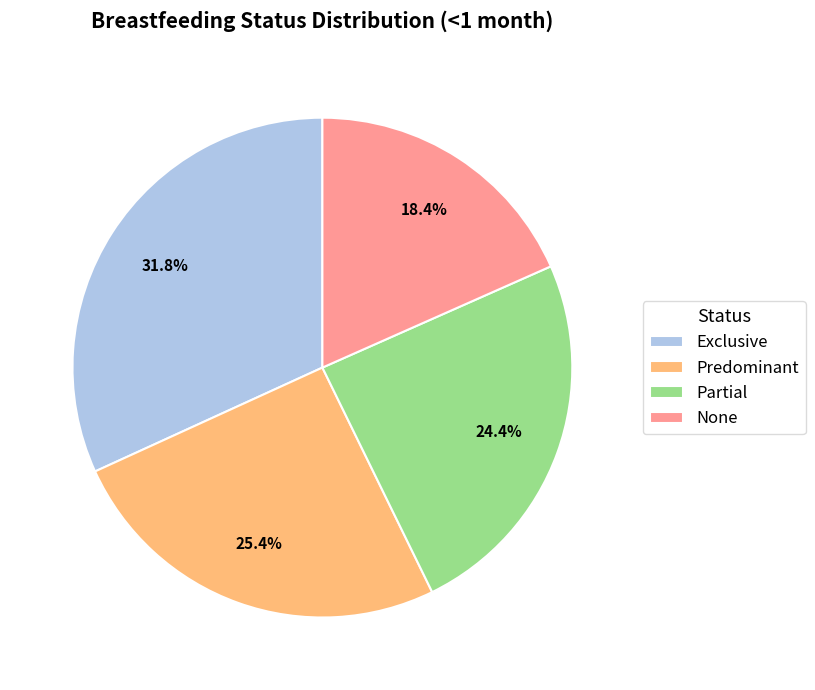

Does Exclusive account for over 50% of the chart?

No